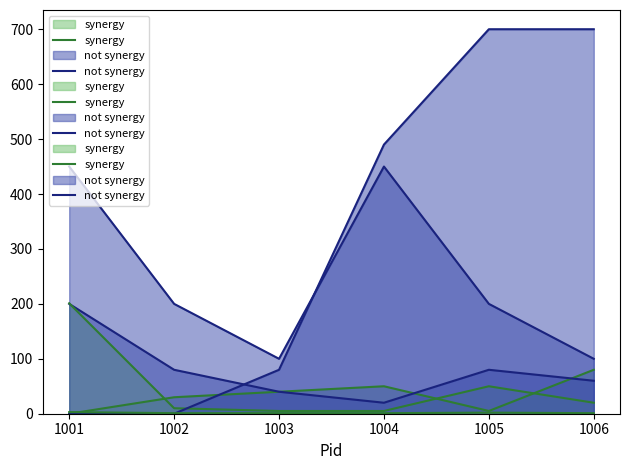

At which category is the sum across all series the highest?

1001